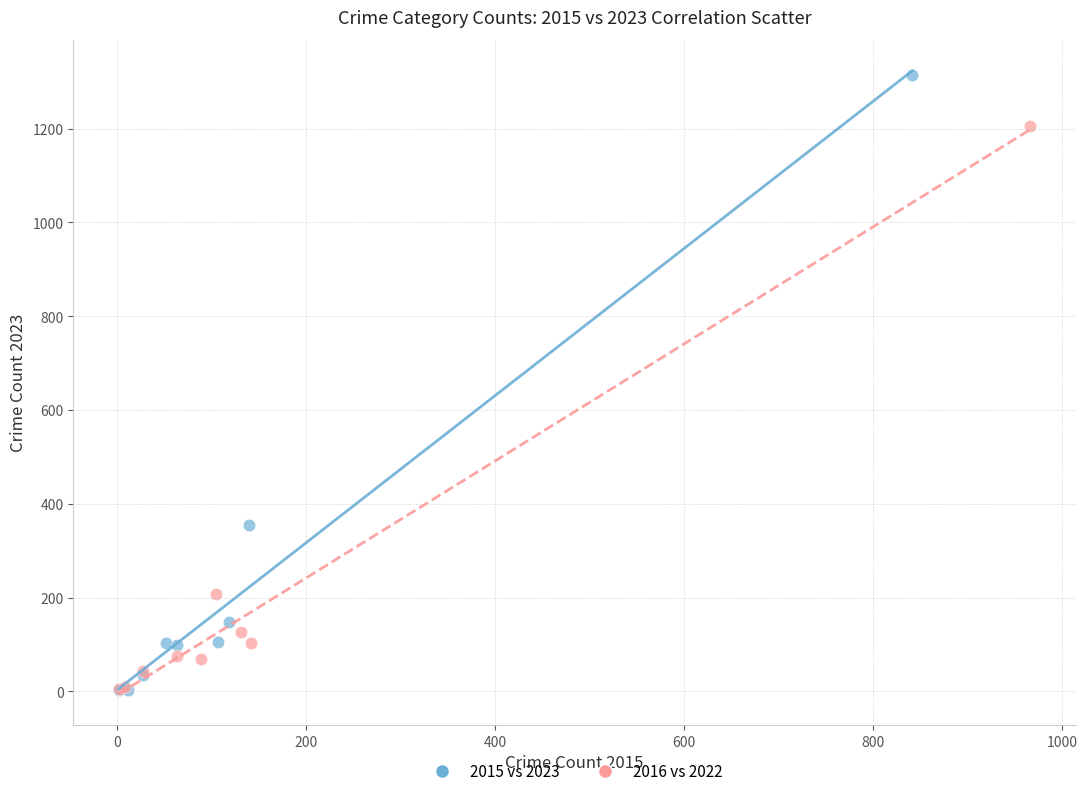

Which series has the widest spread of Y values?

2015 vs 2023